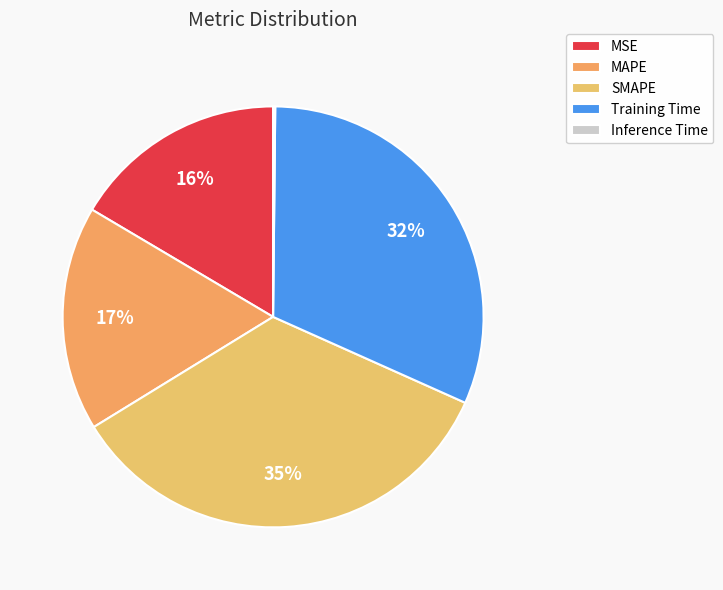

What is the smallest slice in the pie chart?

Inference Time